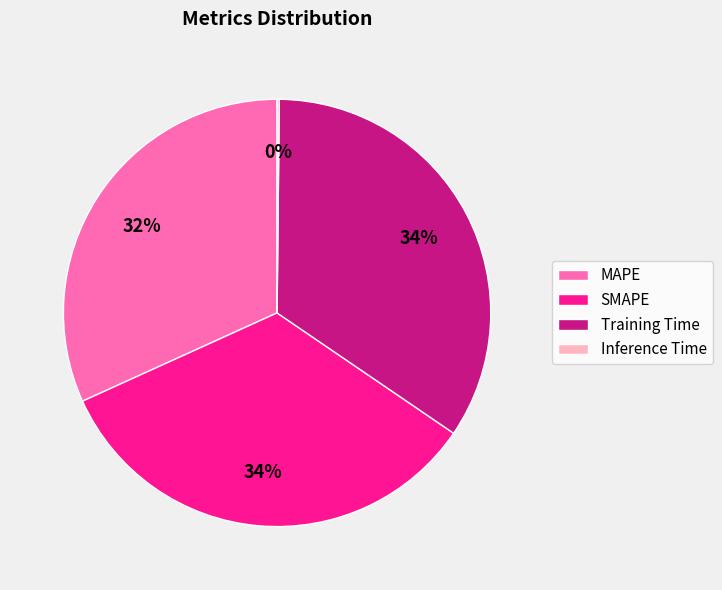

True or false: SMAPE accounts for 26% of the total.

False